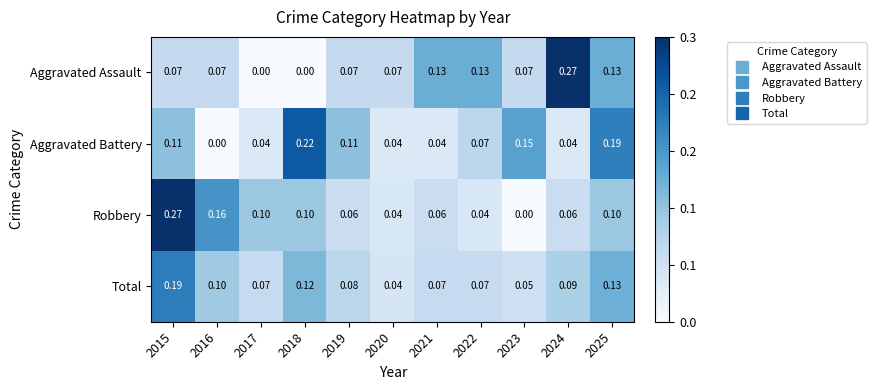

At 2016, list the series in order from largest to smallest.

Robbery, Total, Aggravated Assault, Aggravated Battery